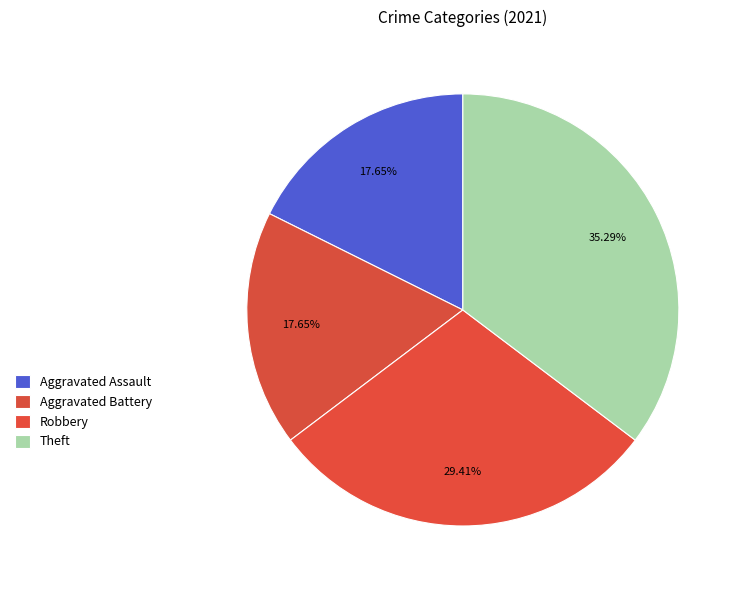

How many slices are in this pie chart?

4